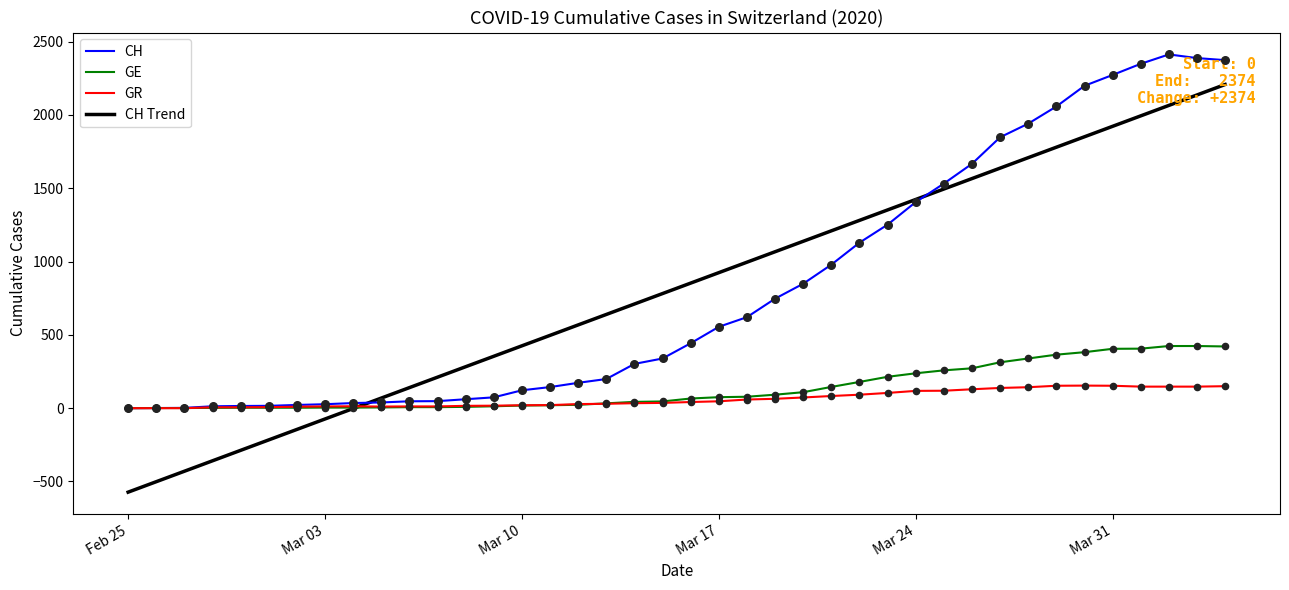

What is the greatest value displayed?

2413.0